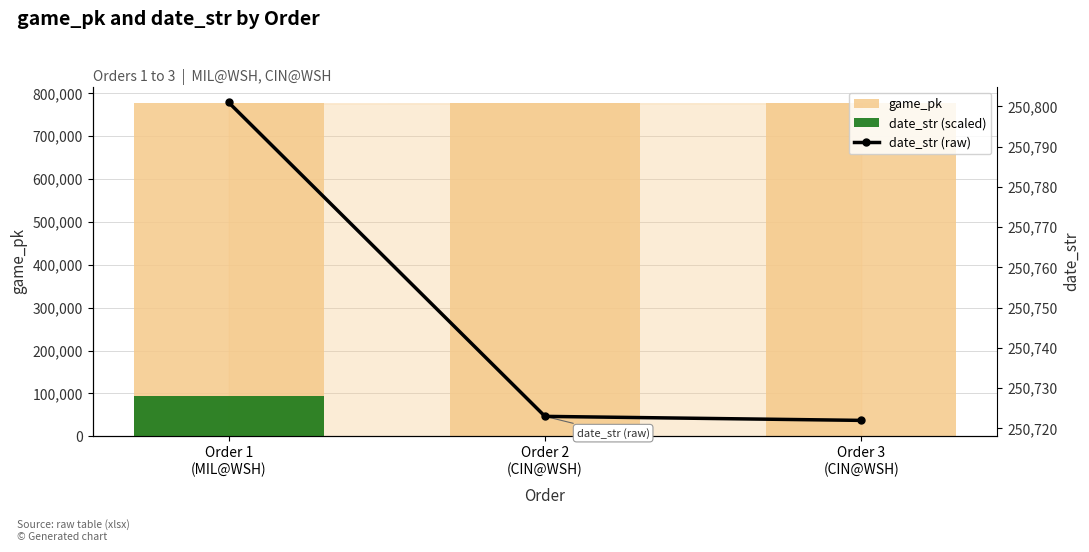

What is the difference between the second highest and minimum values in the game_pk series?

109.0